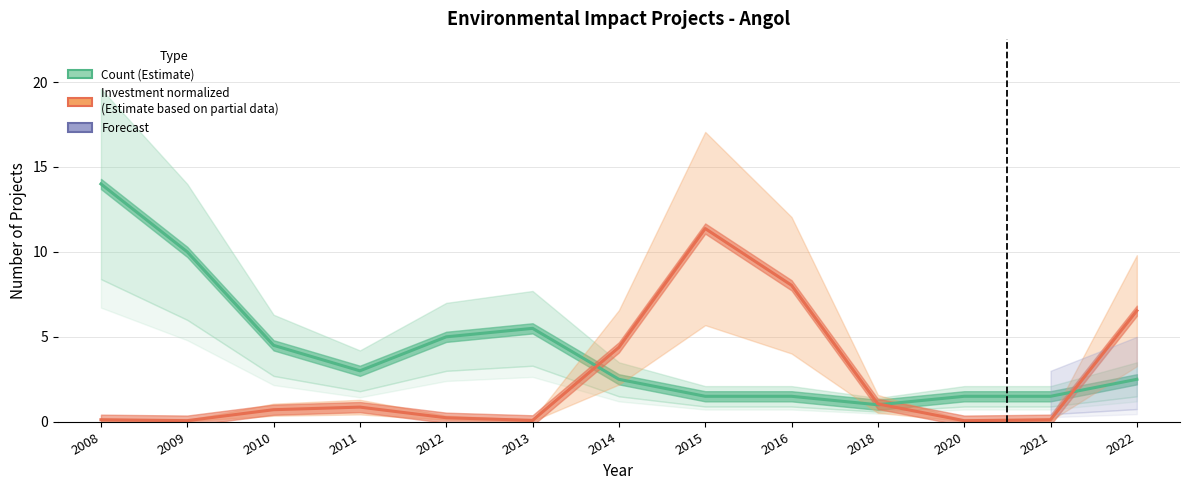

What is the difference between the maximum and minimum values in the Investment normalized (Estimate based on partial data) series?

11.3